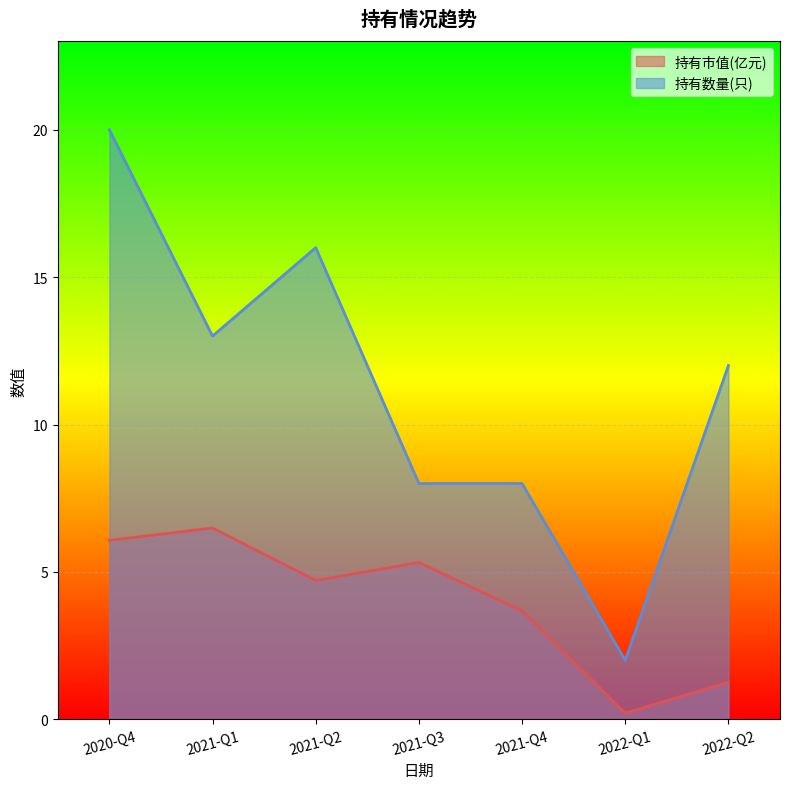

In 持有市值(亿元), how many points are lower than both neighbors (excluding endpoints)?

2